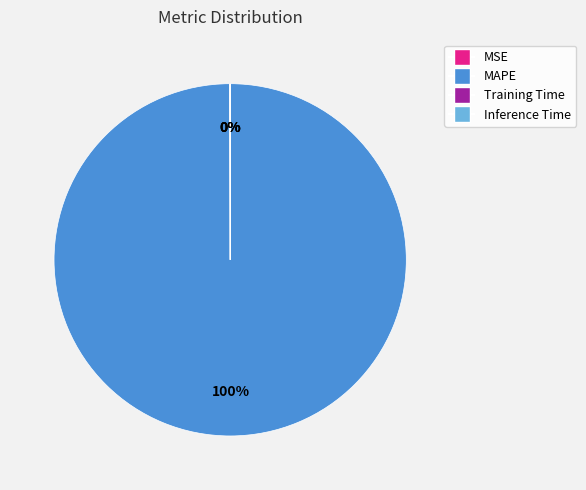

To the nearest percent, what is the average slice percentage?

25%